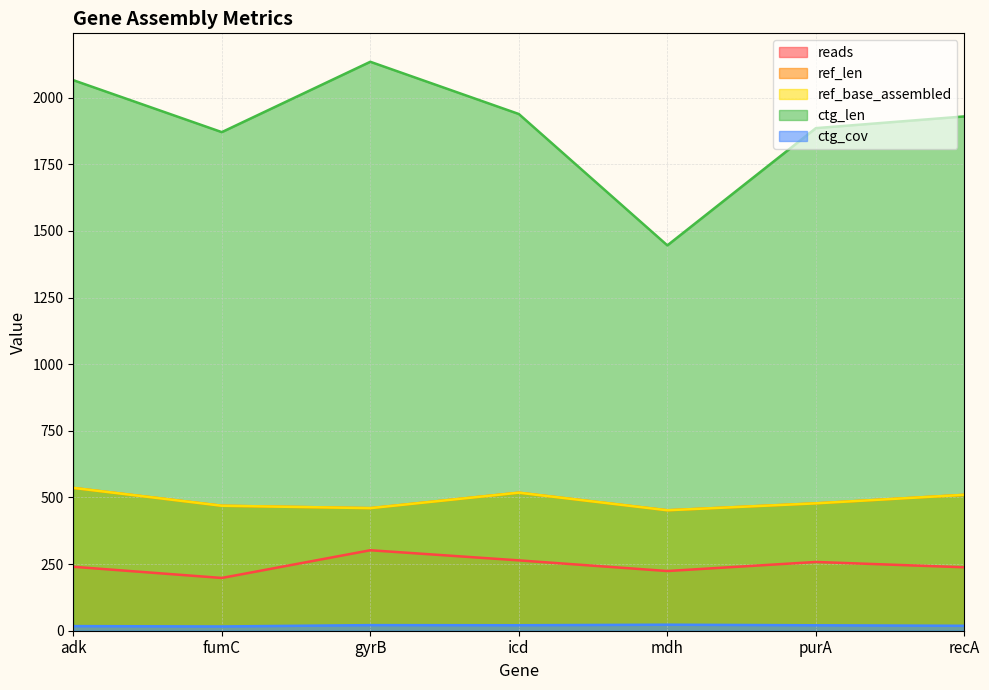

True or false: ctg_cov and ref_len cross at least once.

False